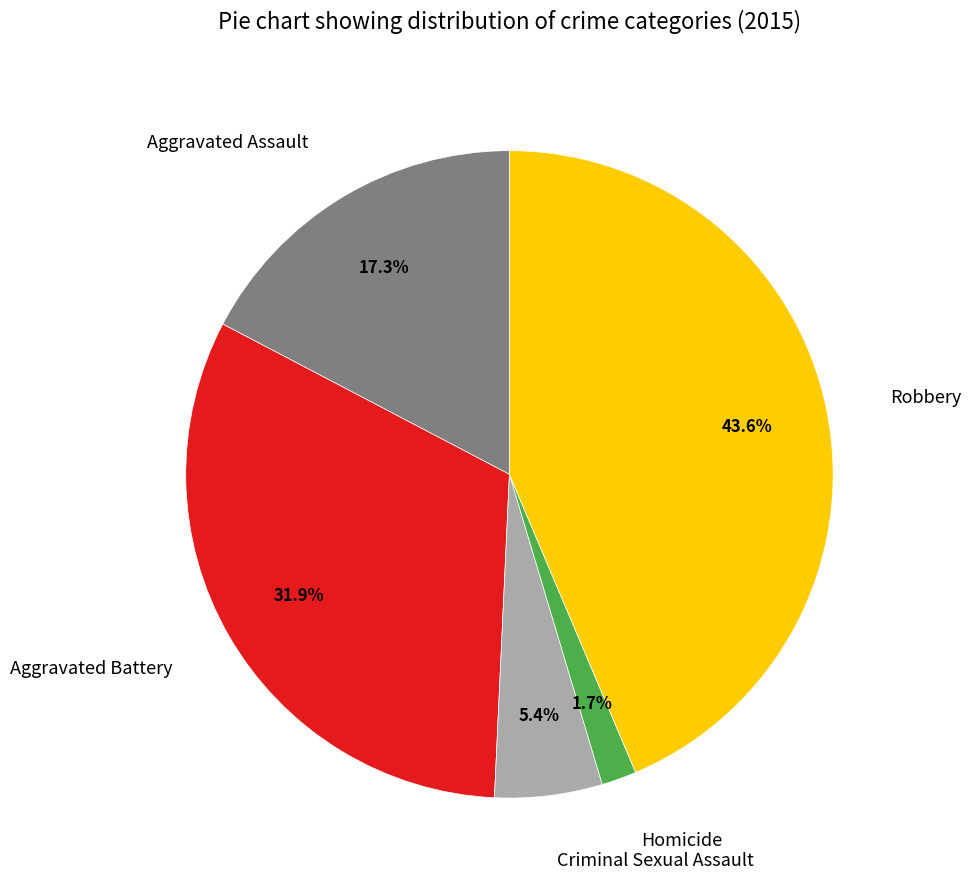

To the nearest percent, what is the average slice percentage?

20%